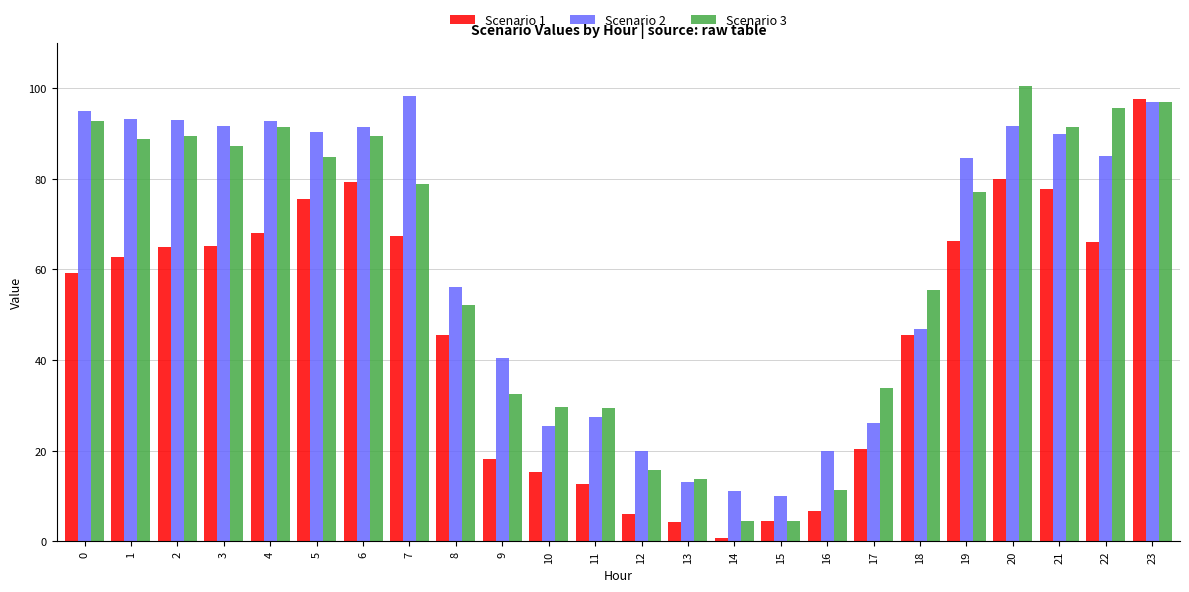

Where is Scenario 2 nearest to the value 54?

8